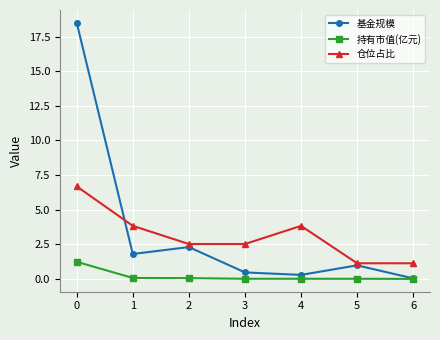

List the series in order of their peak value, lowest first.

持有市值(亿元), 仓位占比, 基金规模